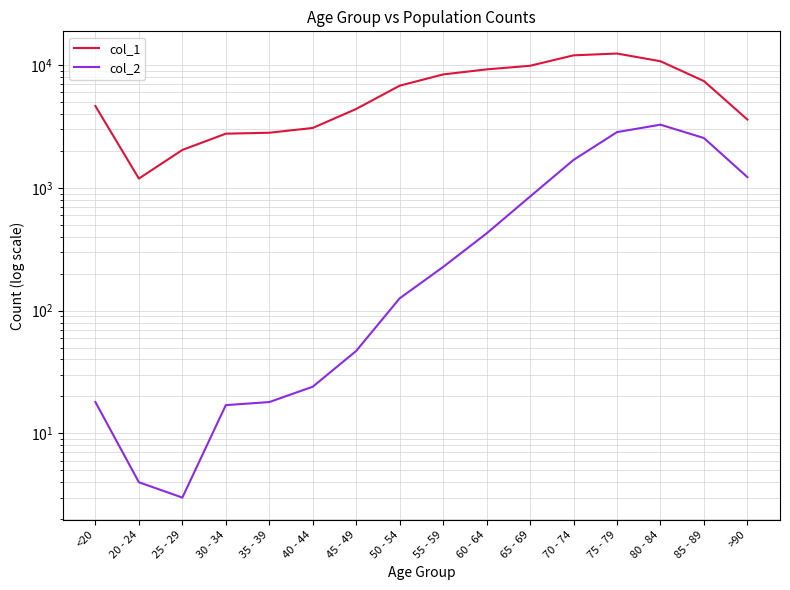

True or false: col_1 has more than 2 points higher than both neighbors.

False